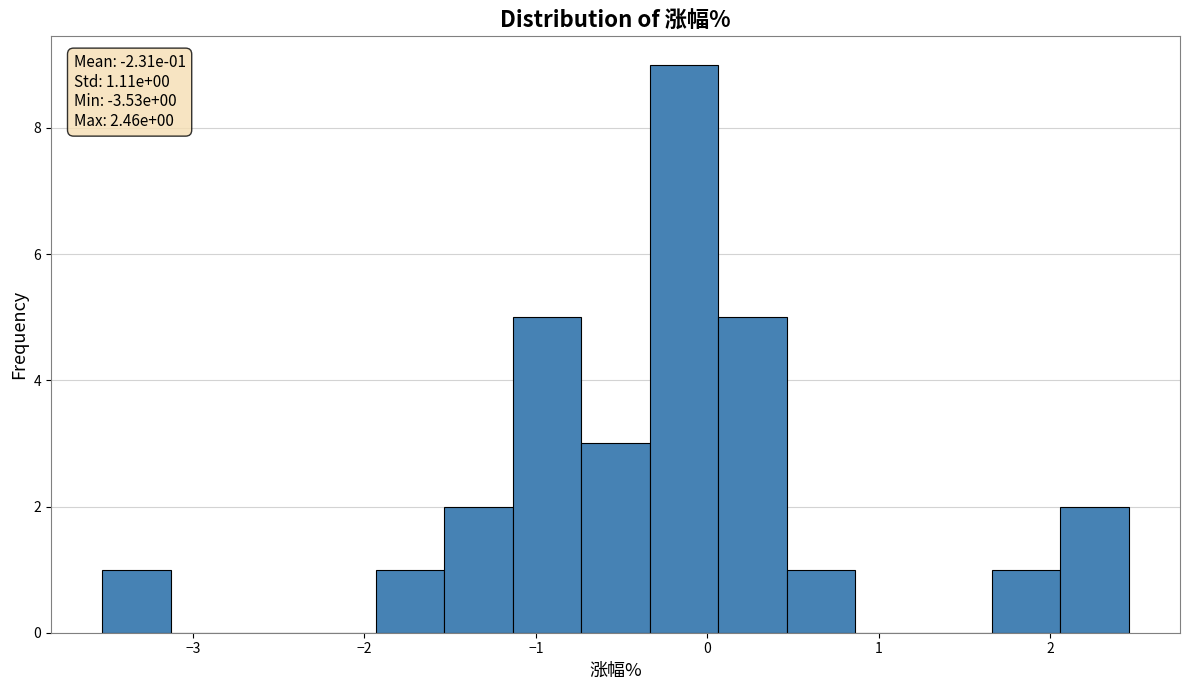

Around what value on the x-axis is the tallest bar? Give the approximate position of its centre, as read against the axis.

-0.1